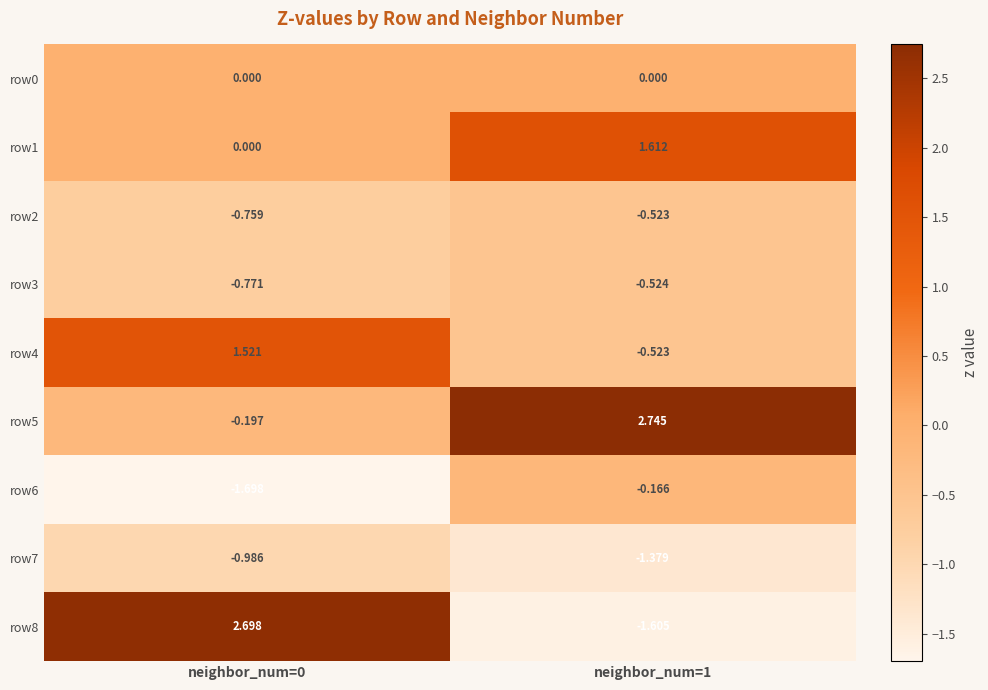

Is the value of row4 at neighbor_num=0 greater than the value of row3 at neighbor_num=0?

Yes